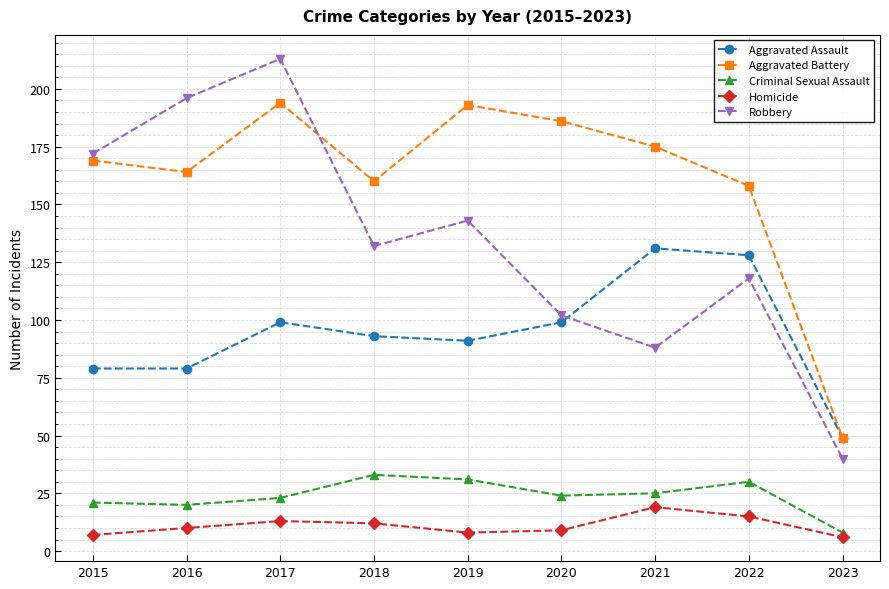

The value of Aggravated Assault at 2019 is 145. True or false?

False